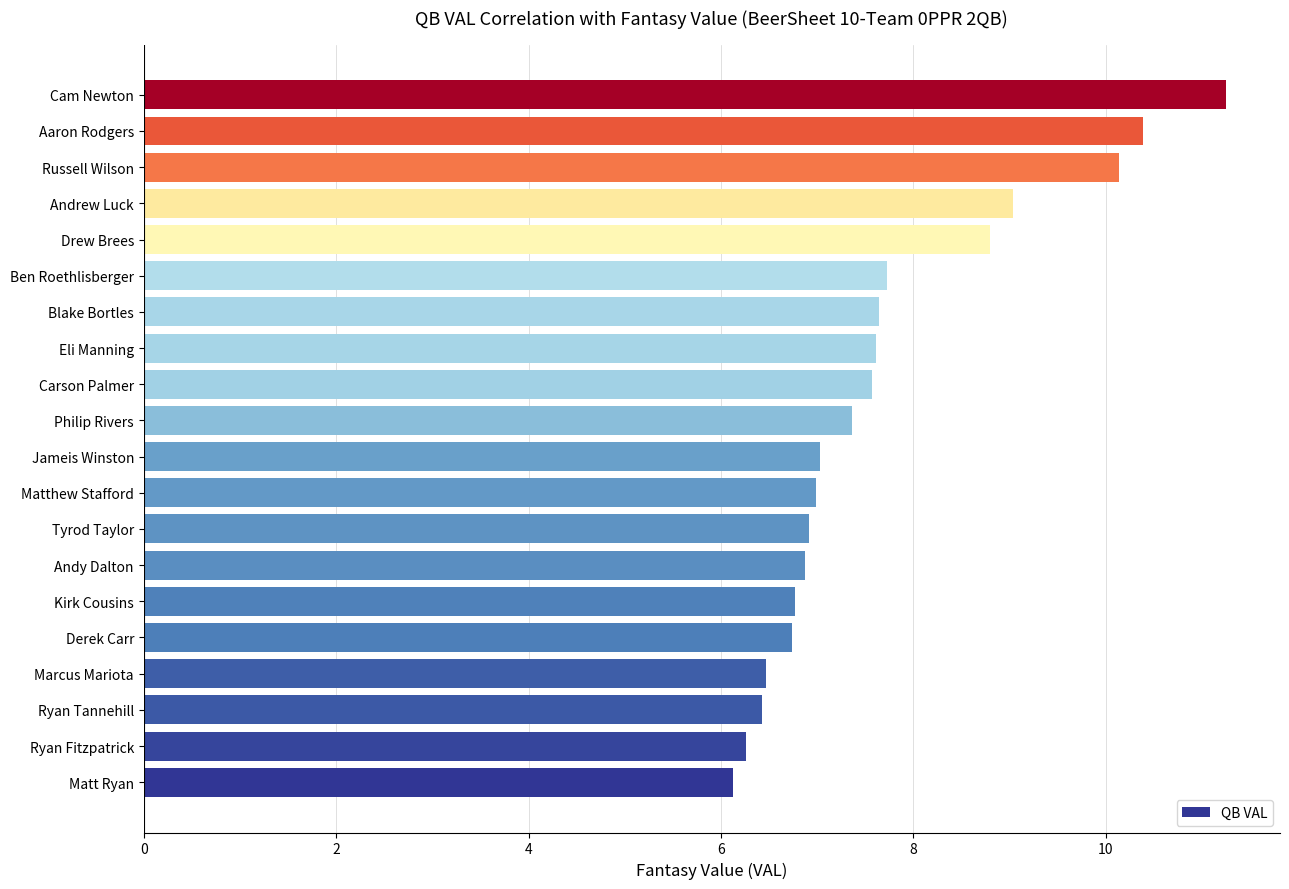

What is the average value?

7.7